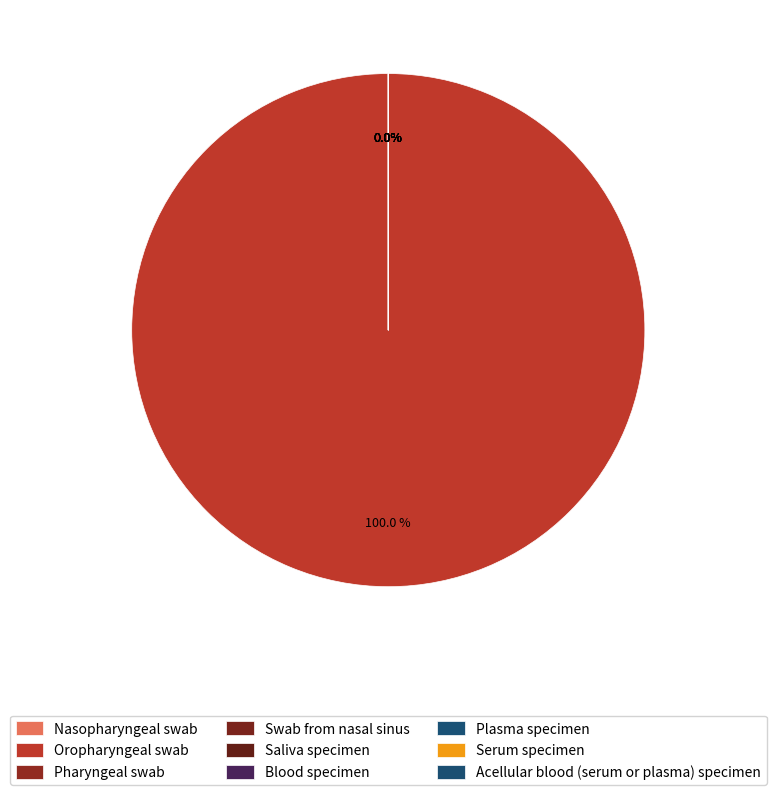

To the nearest percent, what is the average slice percentage?

11%